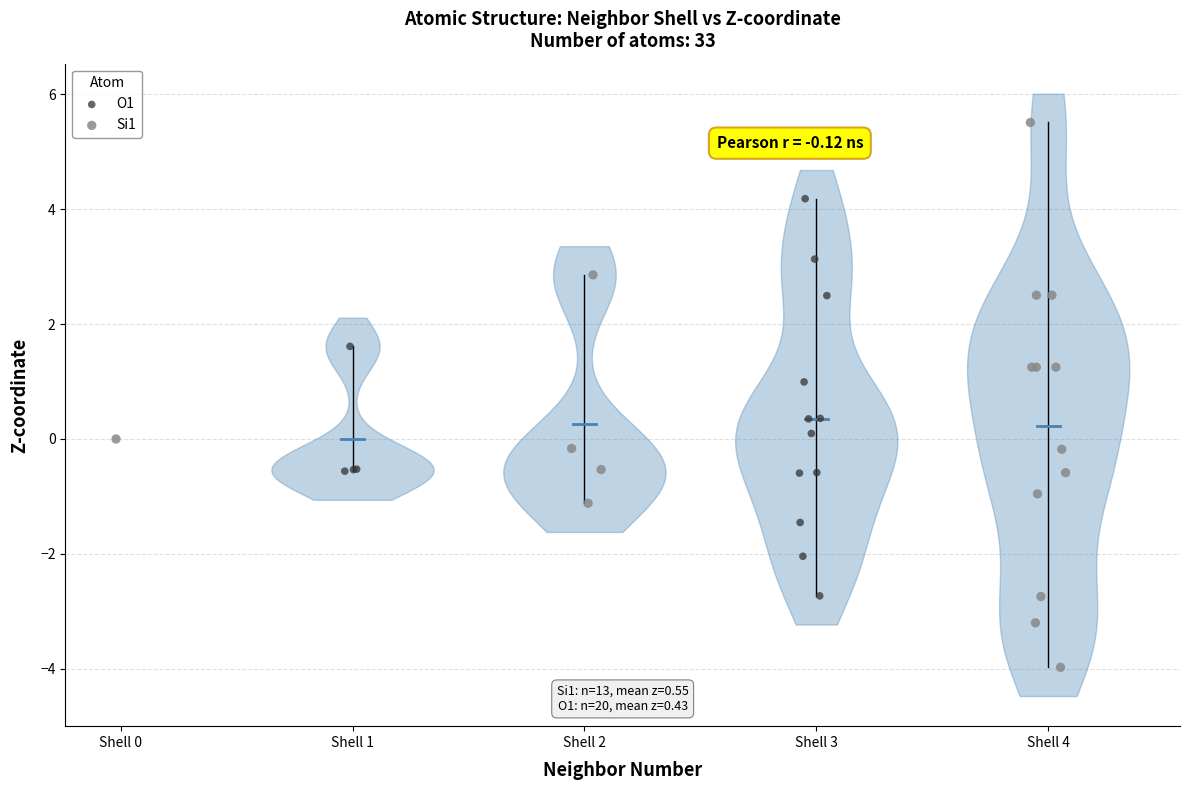

Which series reaches the maximum Y coordinate?

Si1